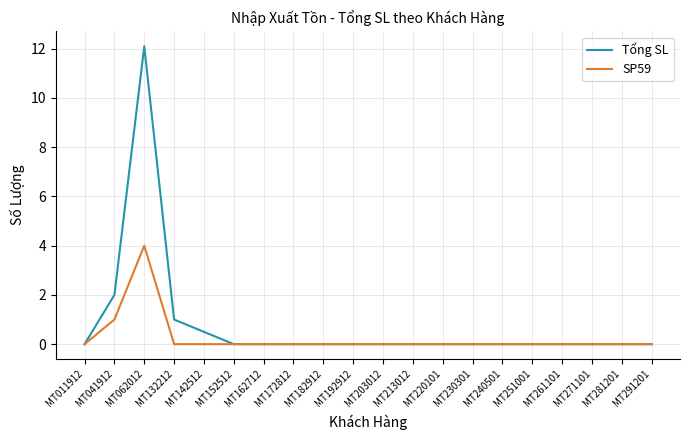

Which series has the largest total across all categories?

Tổng SL